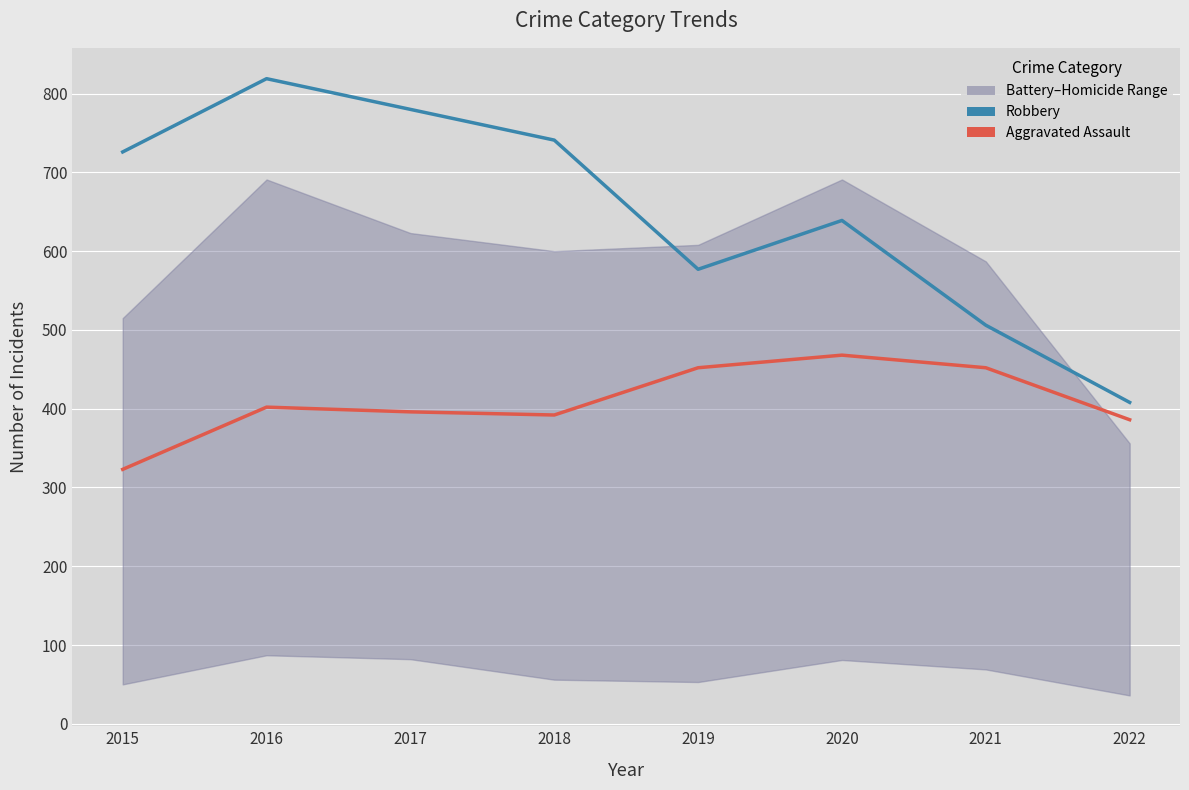

What value does the Robbery series have at 2019, to the nearest 10?

580